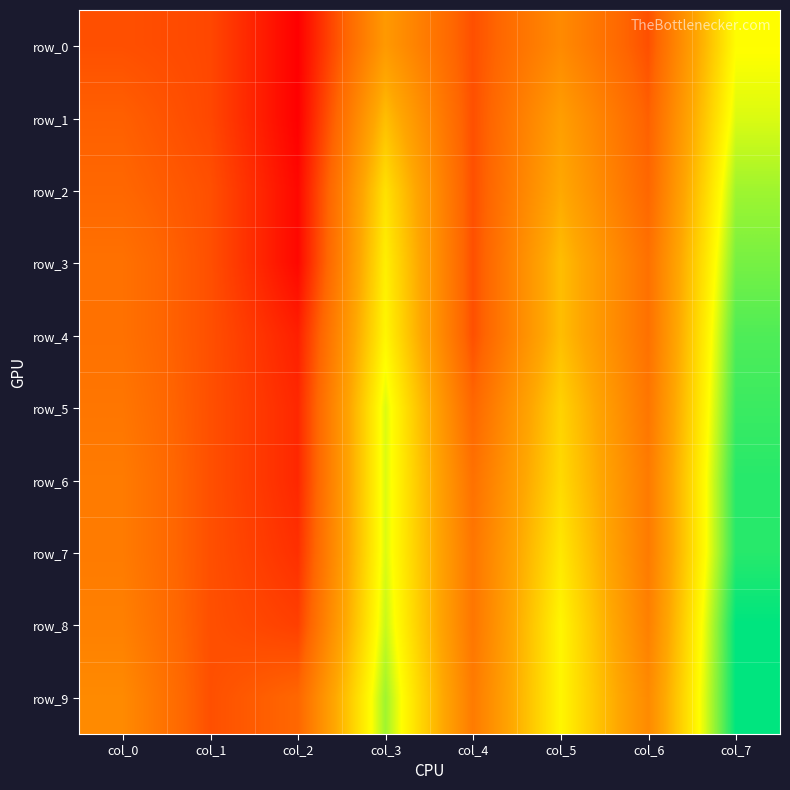

Which category has the lowest value across all series?

col_2